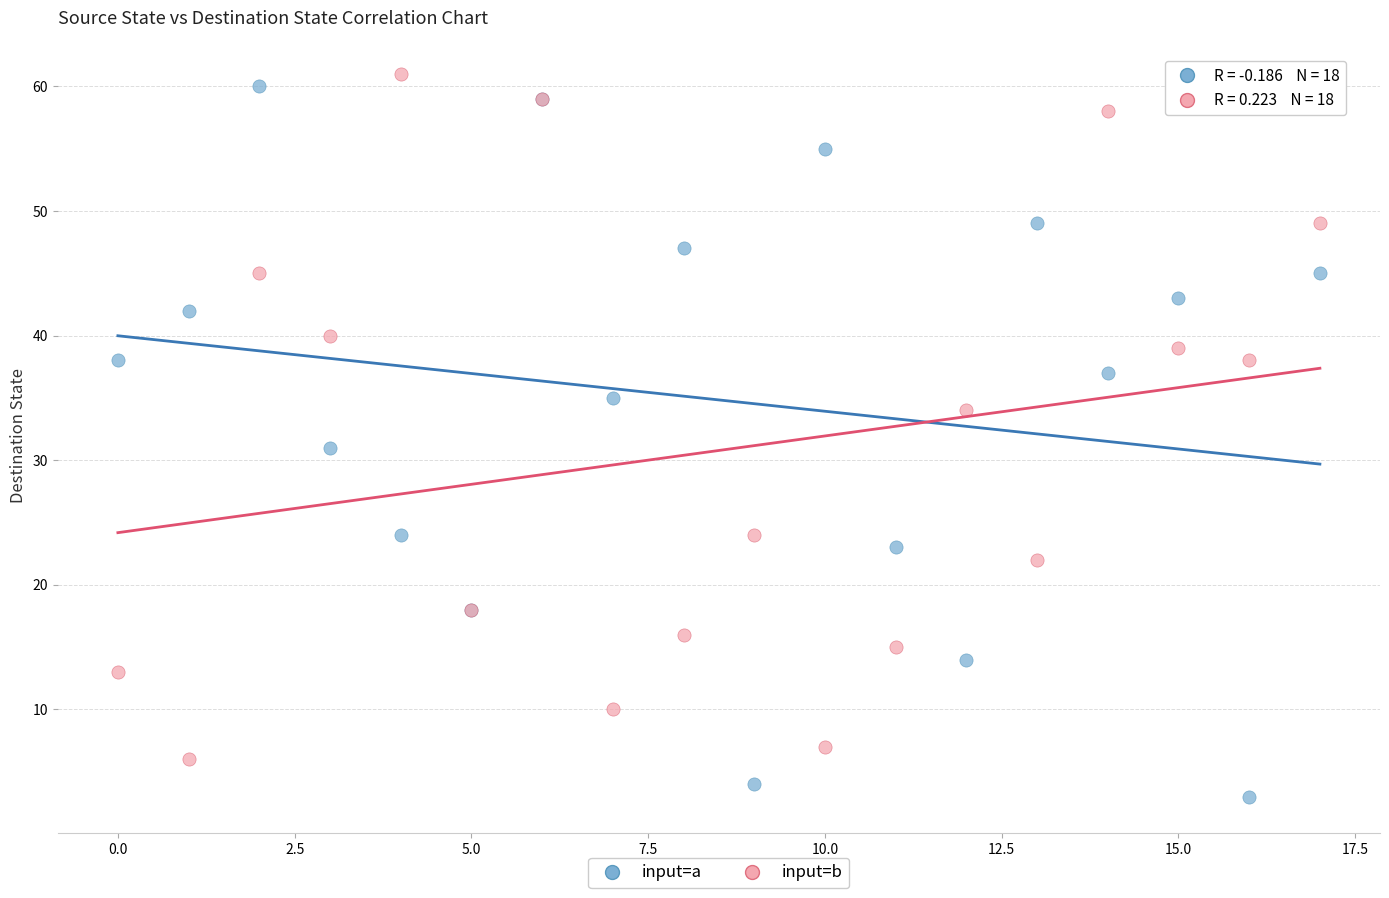

Which series has the widest spread of Y values?

input=a